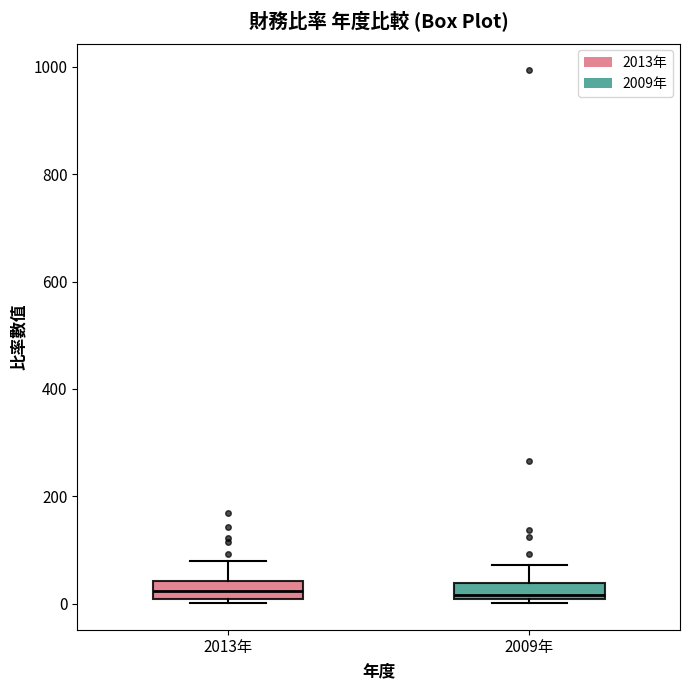

Where is the lower edge of the box for 2013年 on the y-axis? The values are not printed on the chart, so give them approximately, as read against the axis.

0